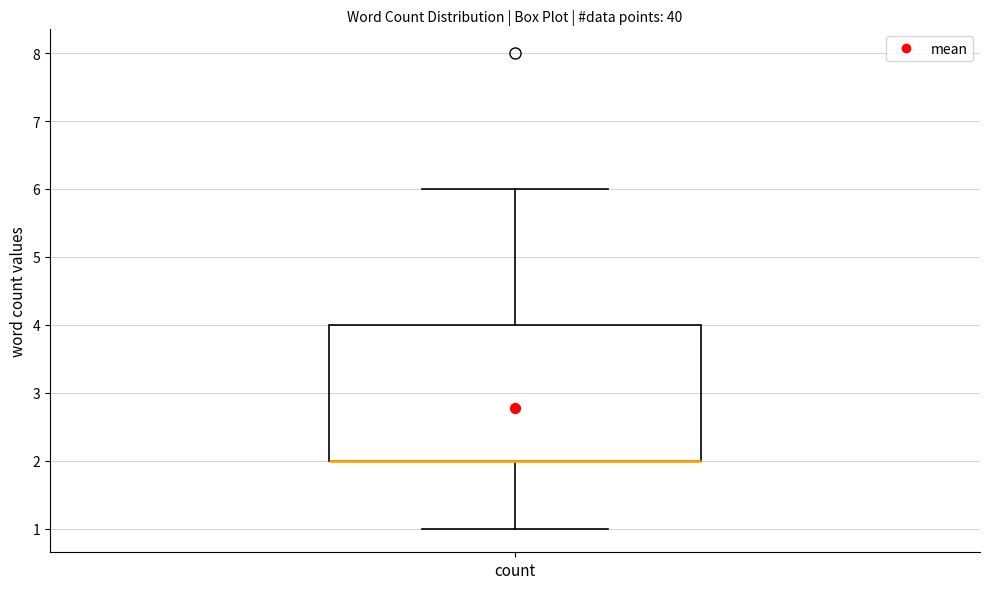

Transcribe this box plot: give where the median line is, the range the box spans, and where the two whiskers end, as read against the y-axis. The values are not printed on the chart, so give them approximately, as read against the axis.

median 2 (drawn on the box's lower edge), box 2 to 4, whiskers 1 to 6